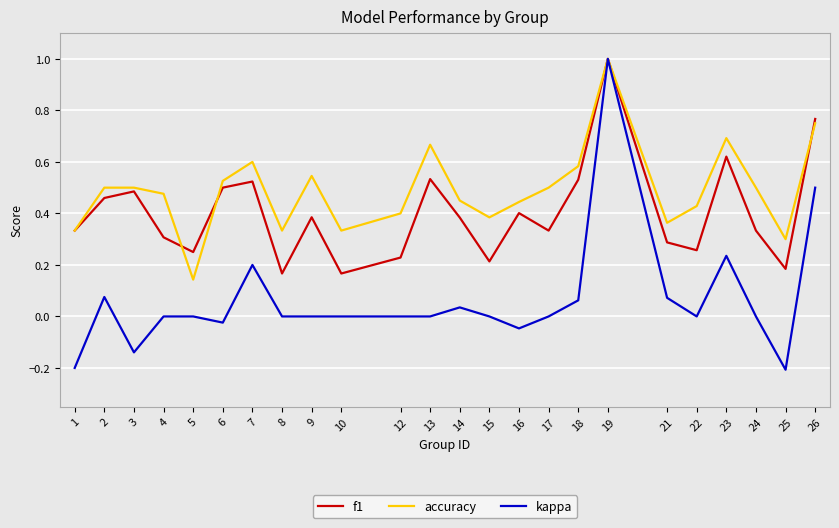

What is the greatest value displayed?

1.0